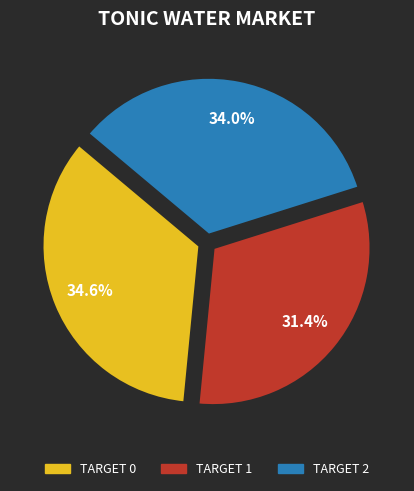

How many segments does this pie chart have?

3